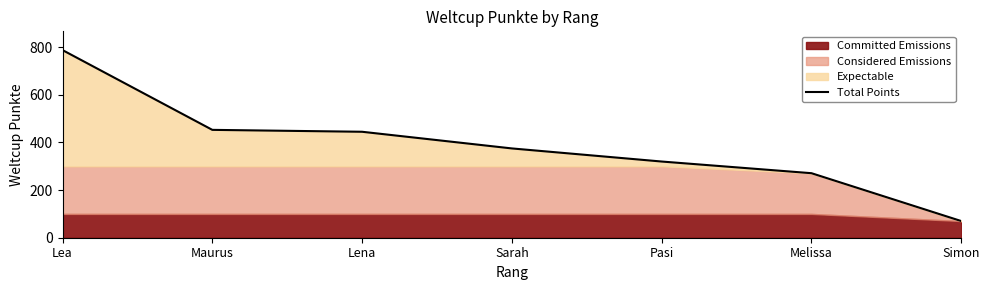

Is it true that the value at Maurus is 204?

False